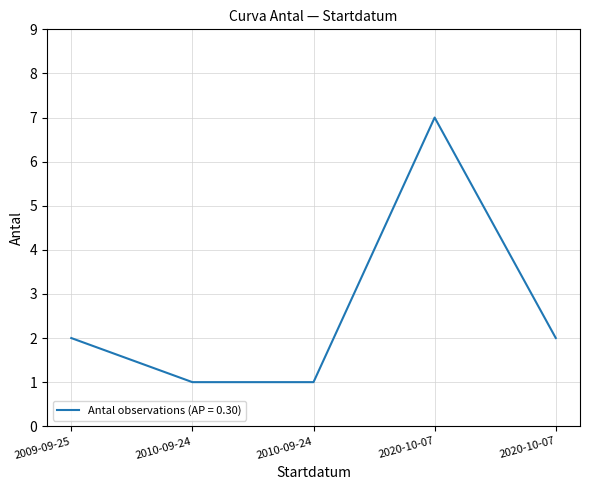

Which label corresponds to the smallest value in the chart?

2010-09-24